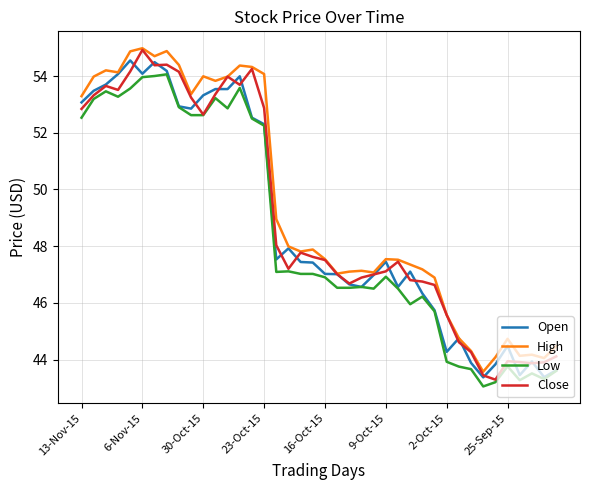

How many lines are shown in the chart?

4